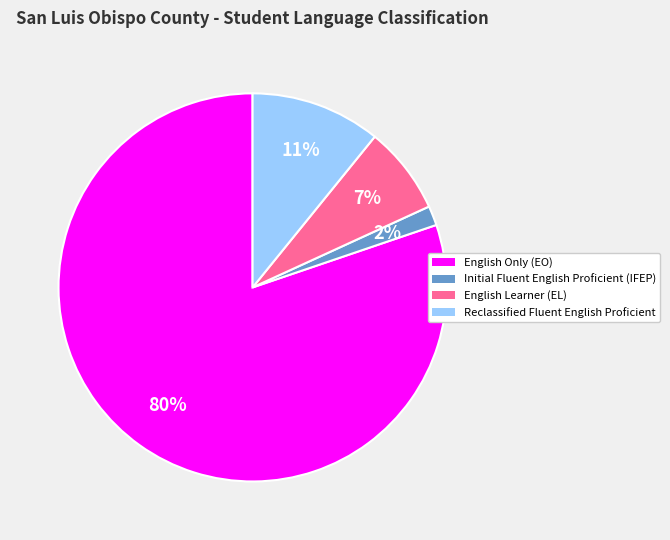

How many segments does this pie chart have?

4